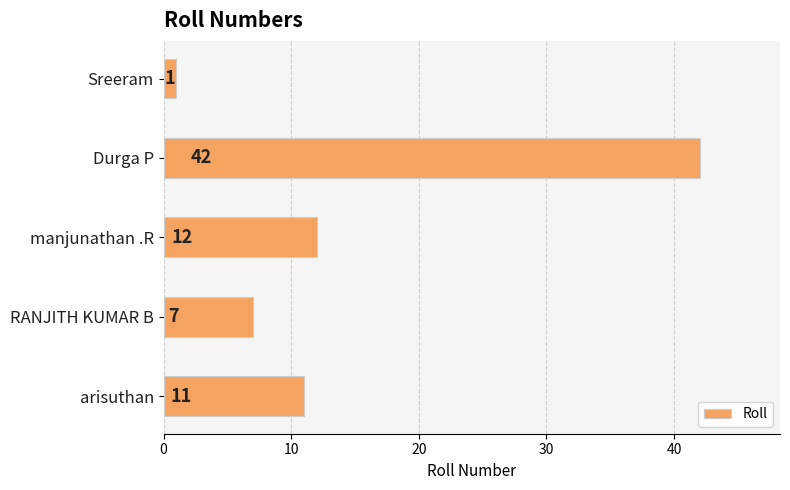

Reading bottom to top, transcribe all the data shown in this chart.

arisuthan=11	RANJITH KUMAR B=7	manjunathan .R=12	Durga P=42	Sreeram=1